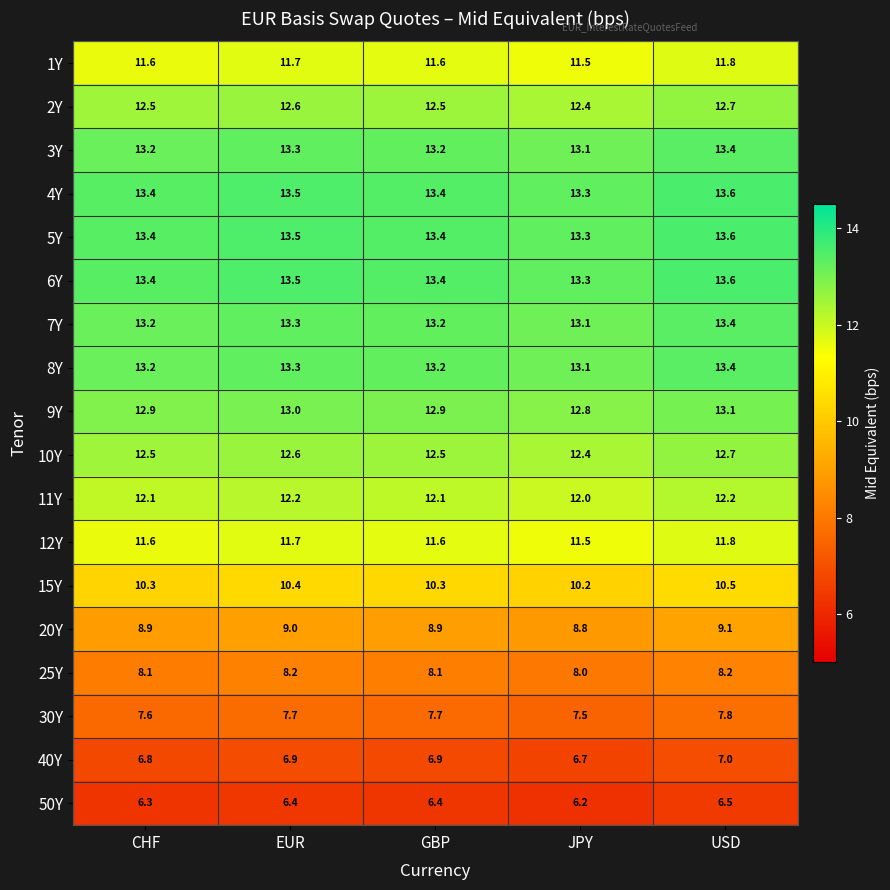

What is the difference between the highest and lowest values at EUR?

7.1